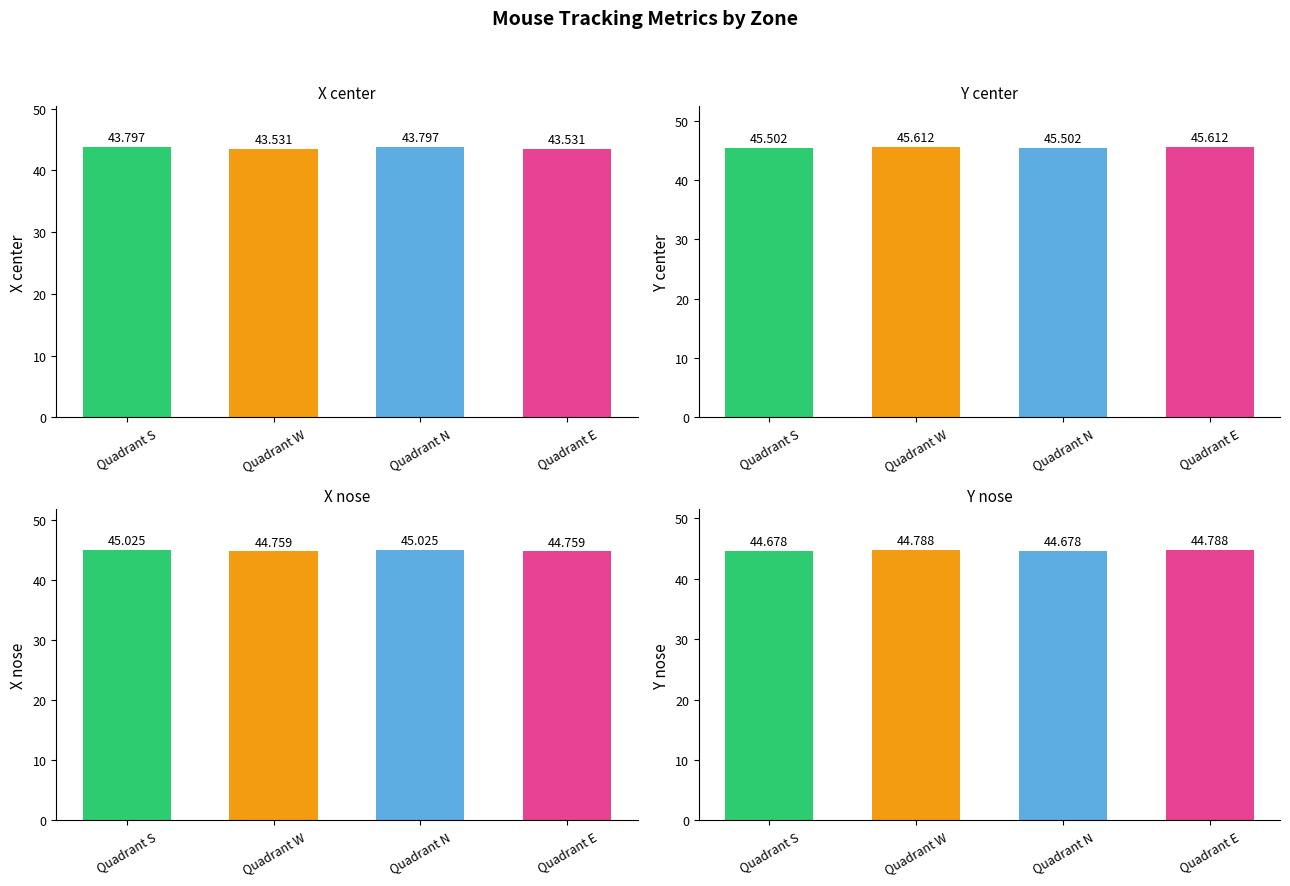

At how many categories does at least one series exceed 44?

4